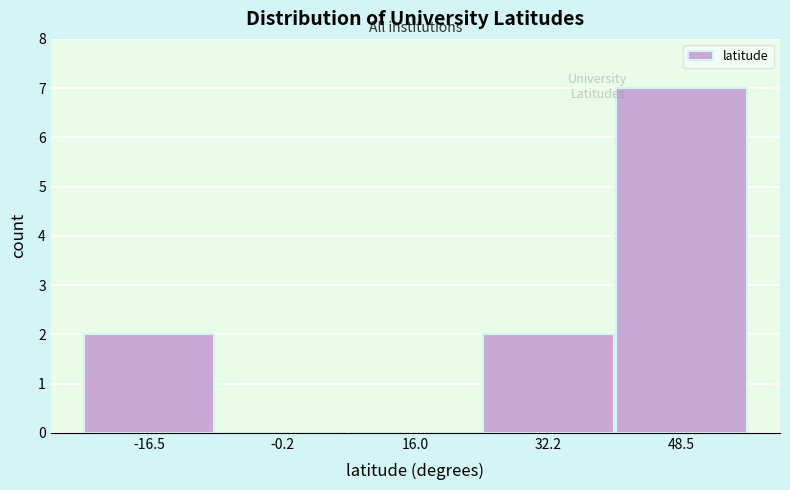

How tall is the bar that spans 40 to 56 on the x-axis? Neither the bar edges nor the heights are printed on the chart, so give them approximately, as read against the axes.

7